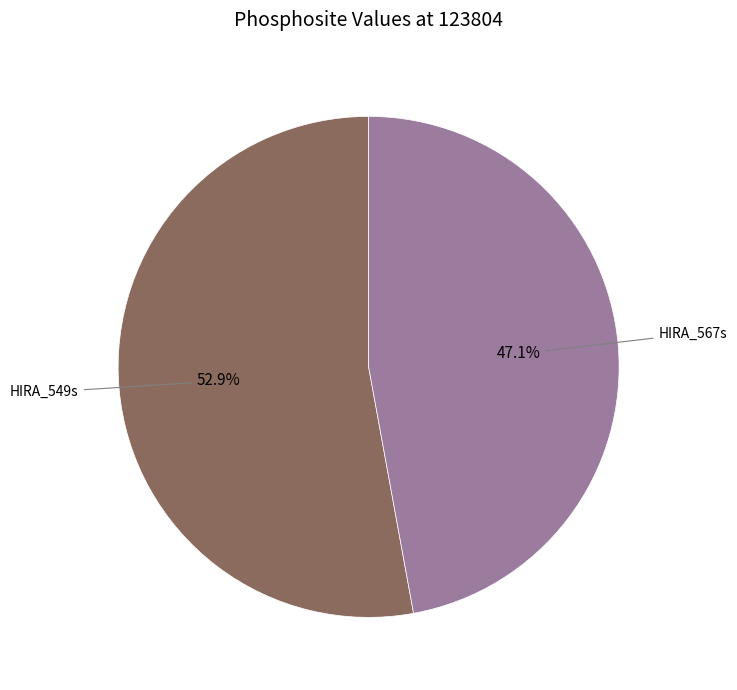

Does any single category account for the majority?

Yes